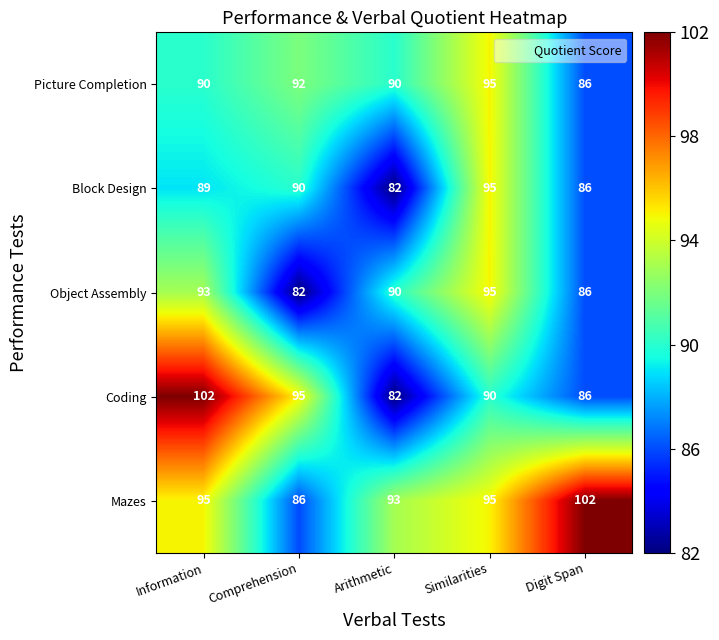

At Information, list the series in order from smallest to largest.

Block Design, Picture Completion, Object Assembly, Mazes, Coding